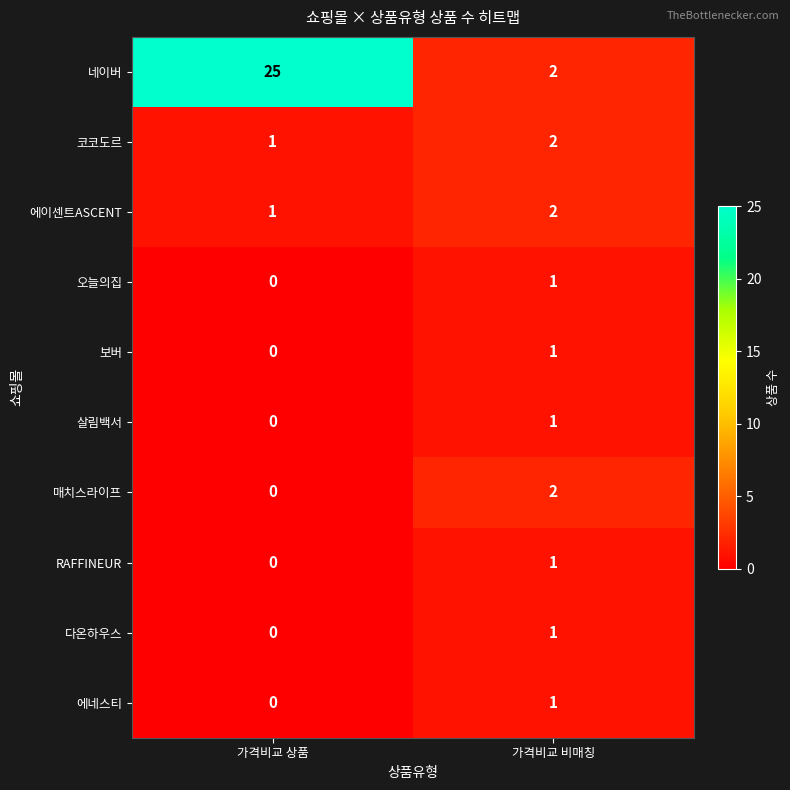

Which series has the largest range (max minus min)?

네이버